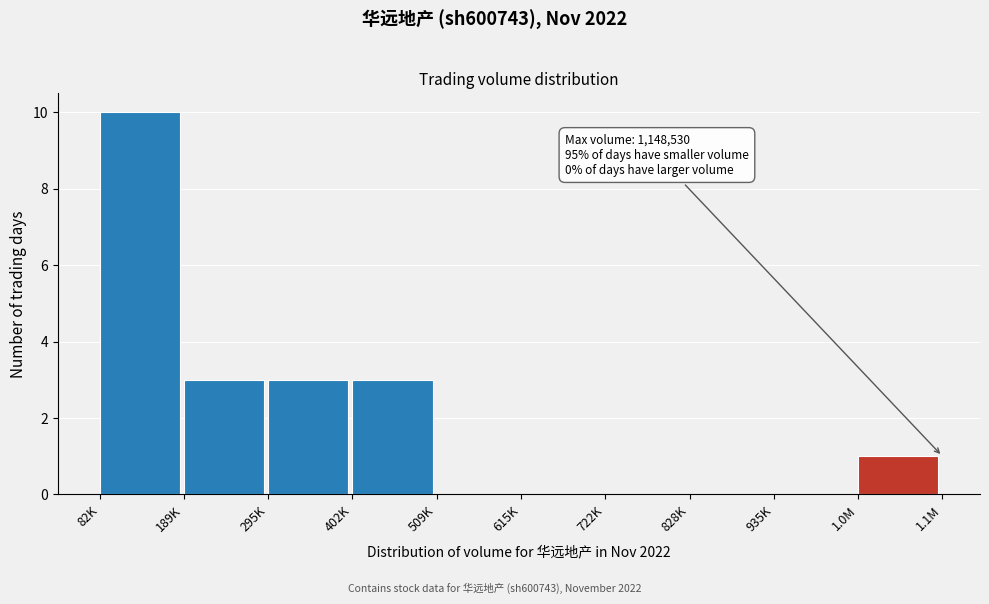

Reading right to left, what are all the values shown in this chart?

1.0M=1	935K=0	828K=0	722K=0	615K=0	509K=0	402K=3	295K=3	189K=3	82K=10